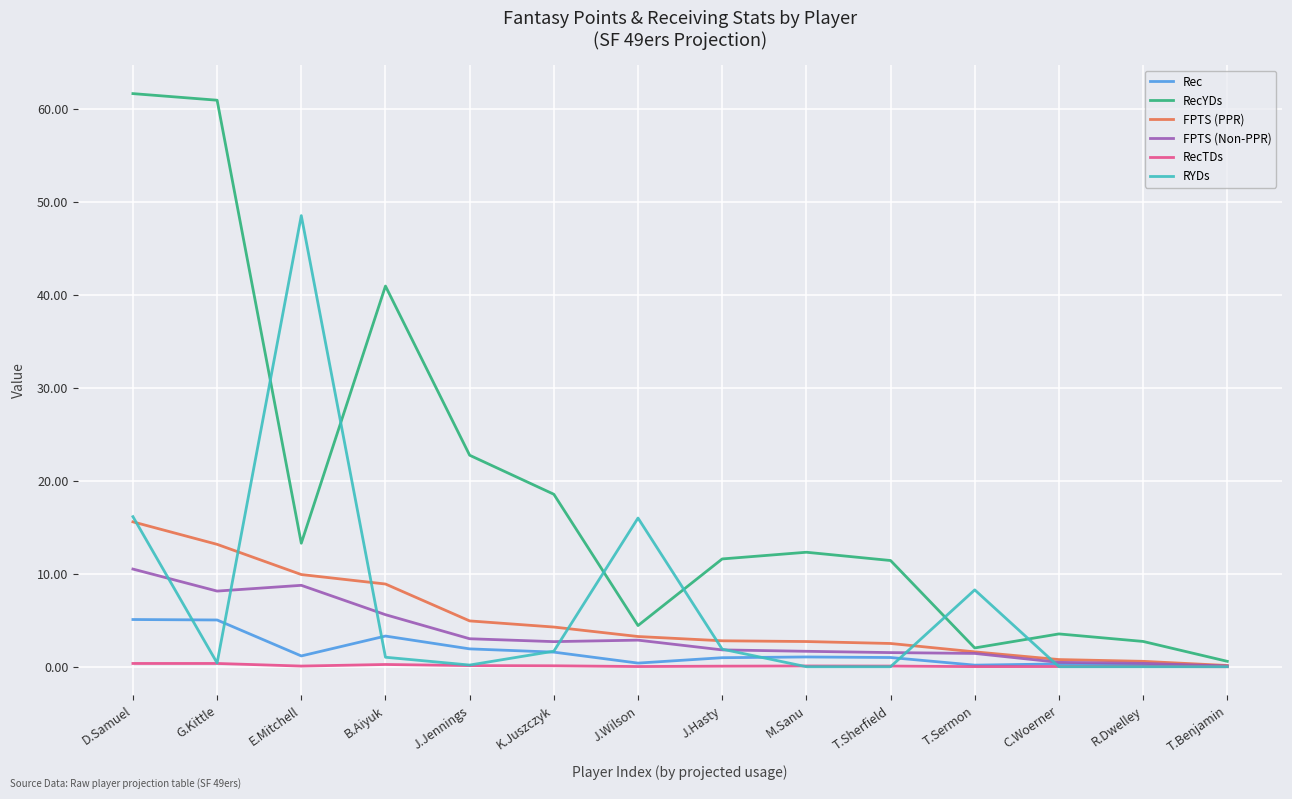

Is this an area chart (filled region under the line)?

No